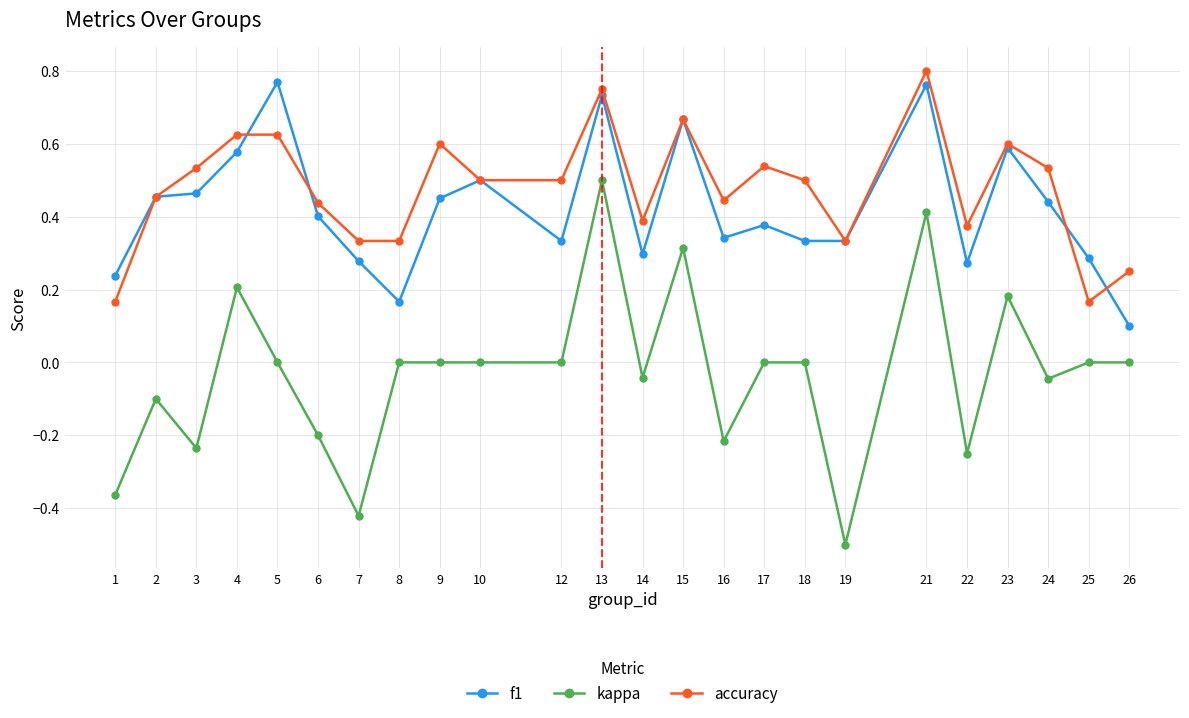

How many lines are shown in the chart?

3